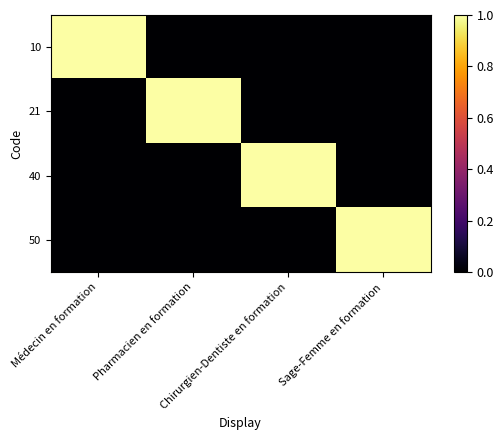

Reading right to left, transcribe all the data shown in this chart.

10: Sage-Femme en formation=0	Chirurgien-Dentiste en formation=0	Pharmacien en formation=0	Médecin en formation=1
21: Sage-Femme en formation=0	Chirurgien-Dentiste en formation=0	Pharmacien en formation=1	Médecin en formation=0
40: Sage-Femme en formation=0	Chirurgien-Dentiste en formation=1	Pharmacien en formation=0	Médecin en formation=0
50: Sage-Femme en formation=1	Chirurgien-Dentiste en formation=0	Pharmacien en formation=0	Médecin en formation=0